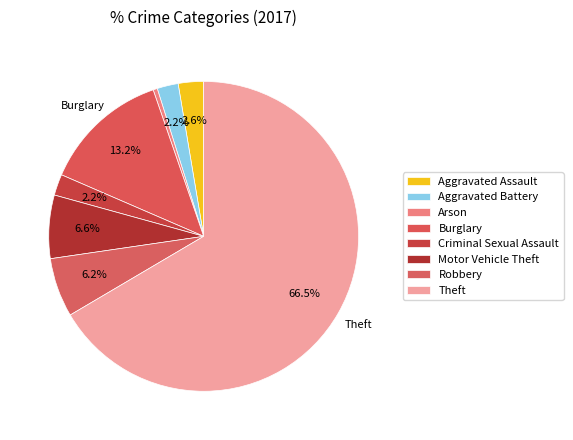

Rank the categories by value from highest to lowest.

Theft, Burglary, Motor Vehicle Theft, Robbery, Aggravated Assault, Aggravated Battery, Criminal Sexual Assault, Arson